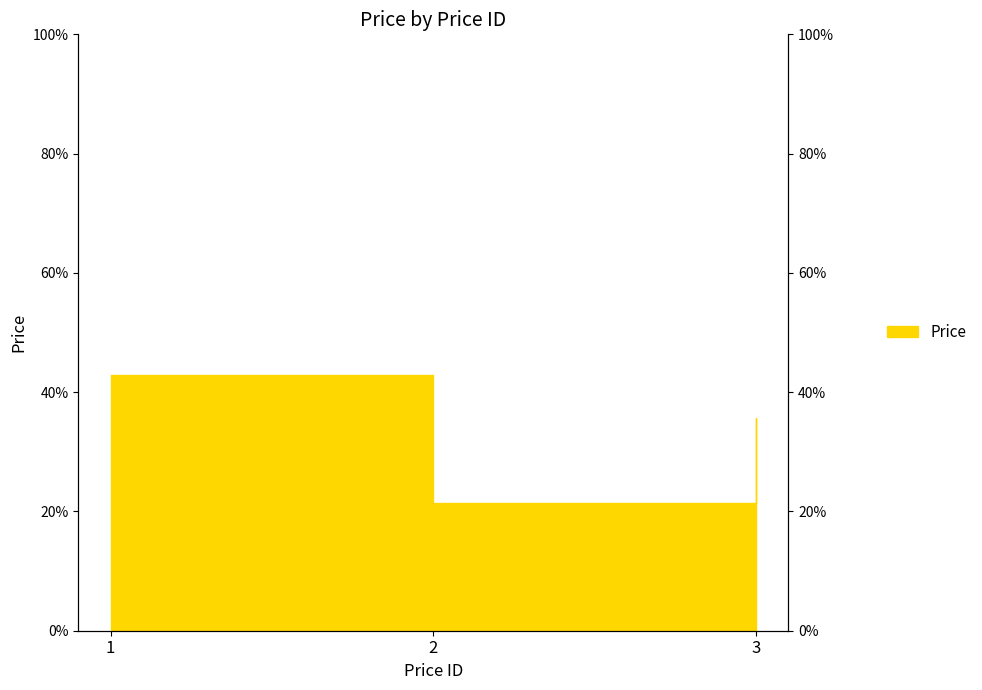

What value does the data have at 2?

21.4